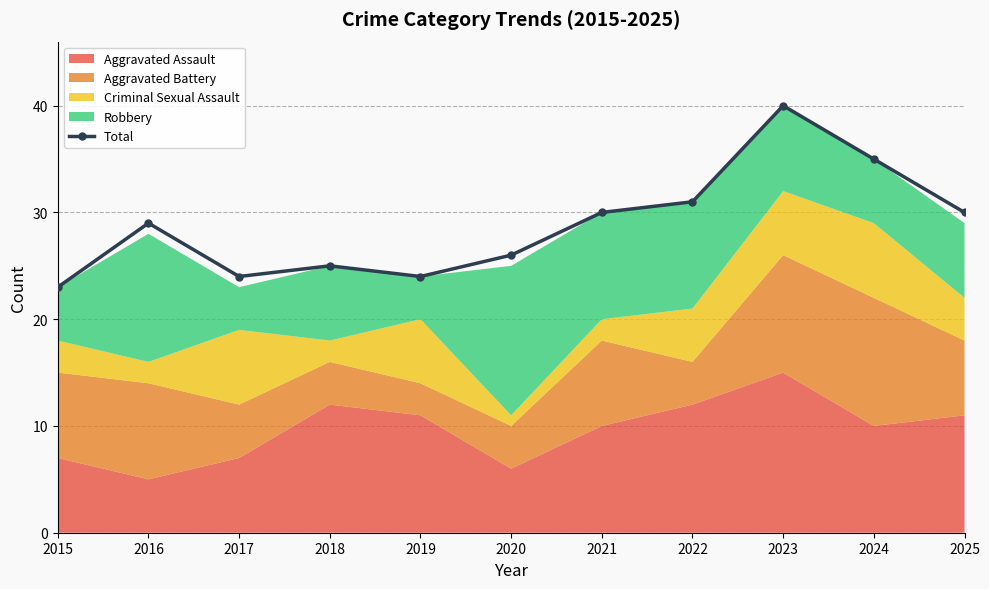

What is the average value?

29